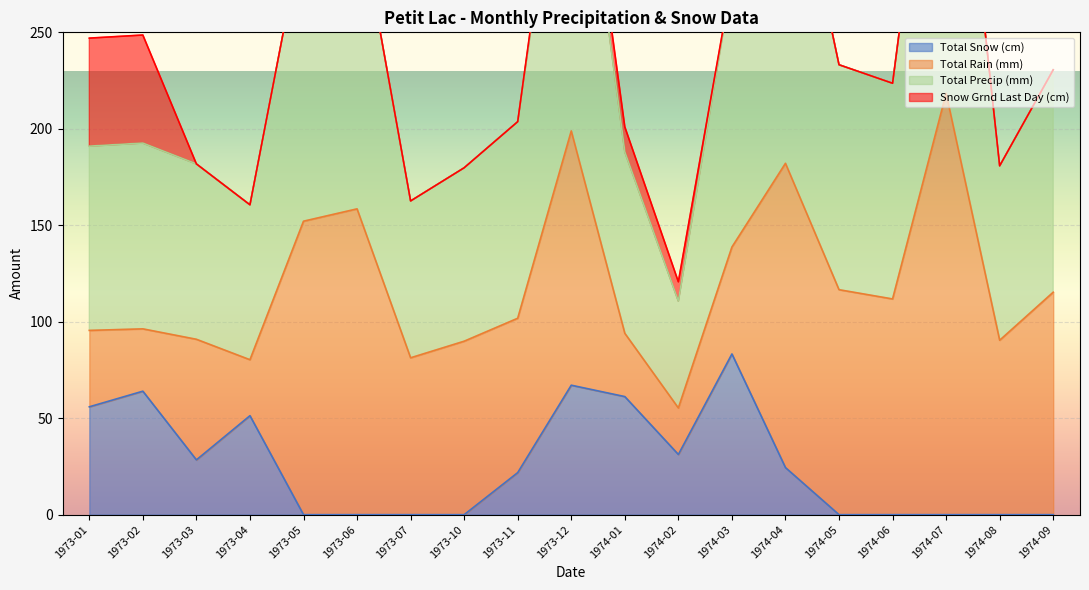

Is the value of Total Snow (cm) at 1973-06 greater than the value of Total Precip (mm) at 1974-03?

No